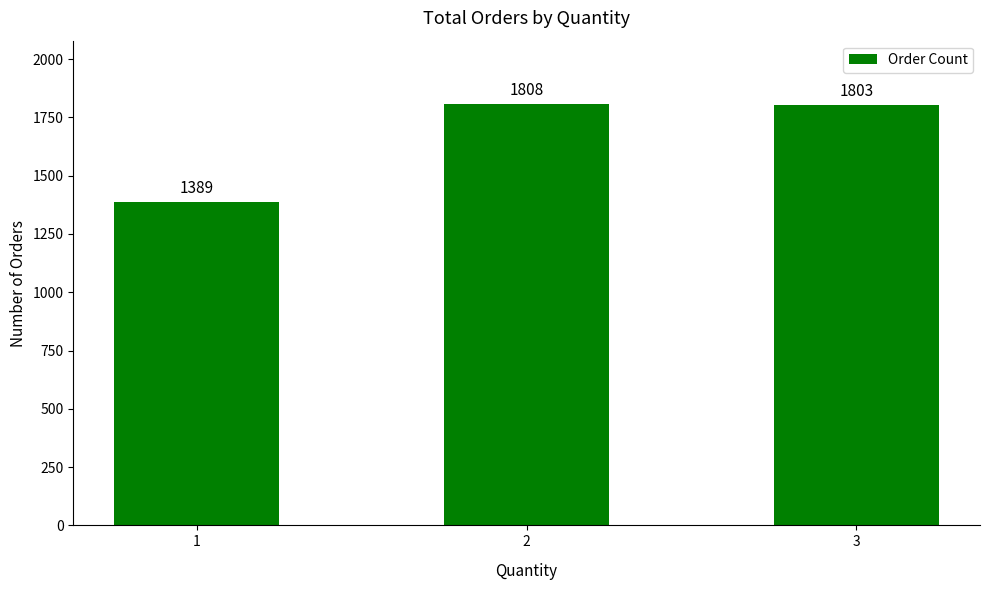

Which has a higher value, 3 or 1?

3